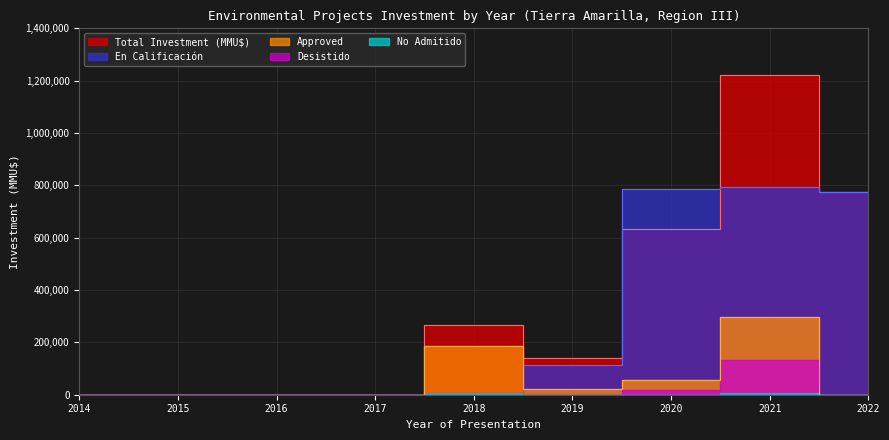

Is the value of Approved at 2022 greater than the value of Desistido at 2018?

No